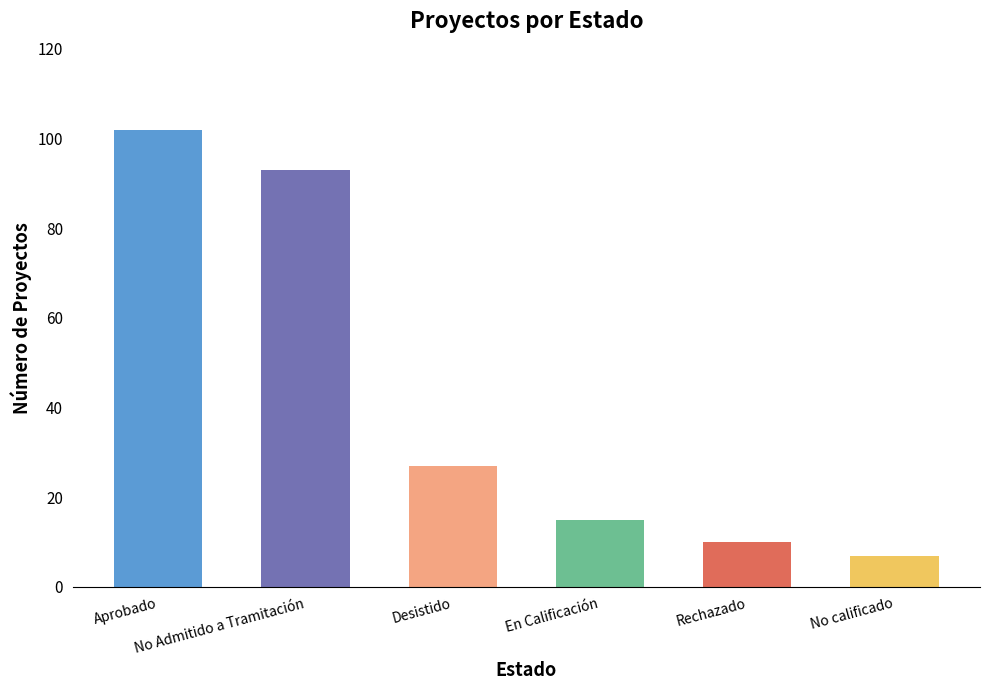

Rank the categories by value from highest to lowest.

Aprobado, No Admitido a Tramitación, Desistido, En Calificación, Rechazado, No calificado